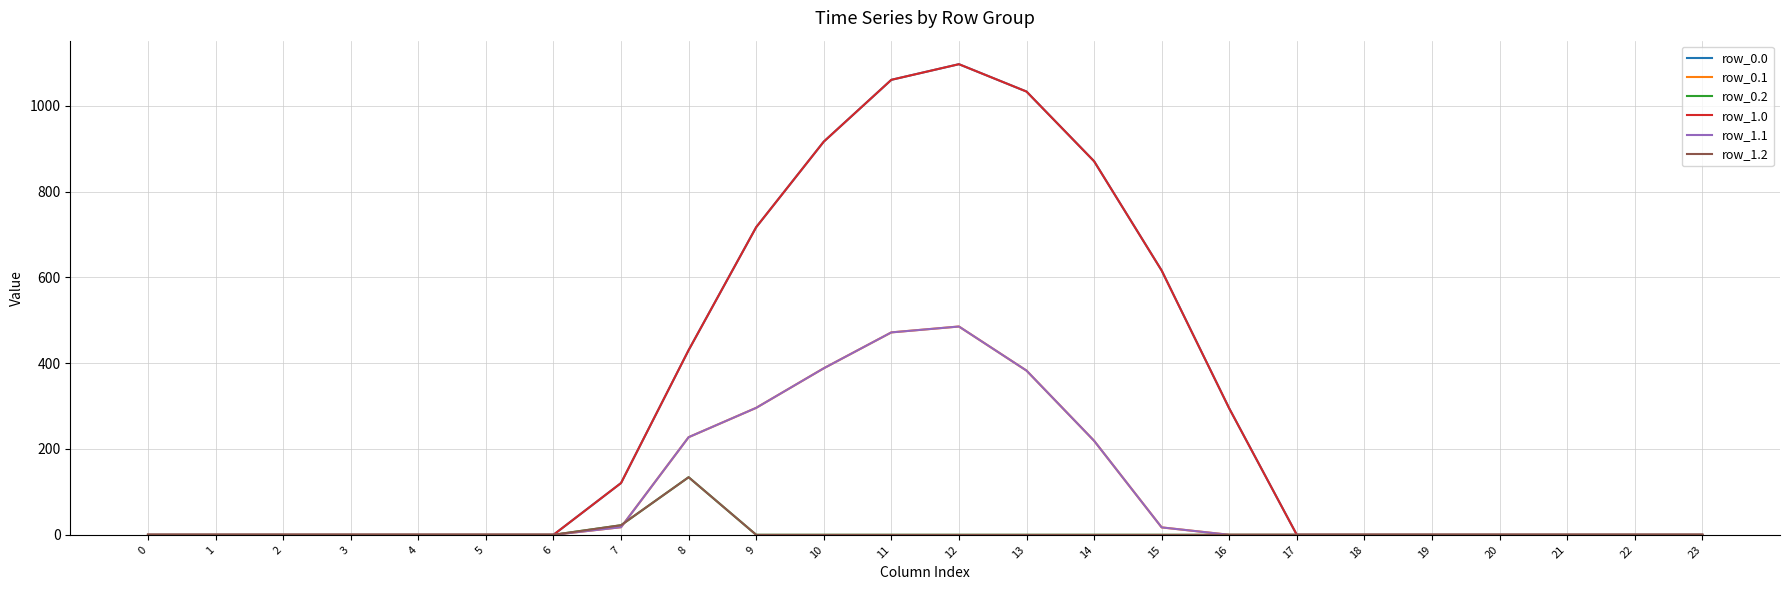

Does the chart have visible grid lines?

Yes